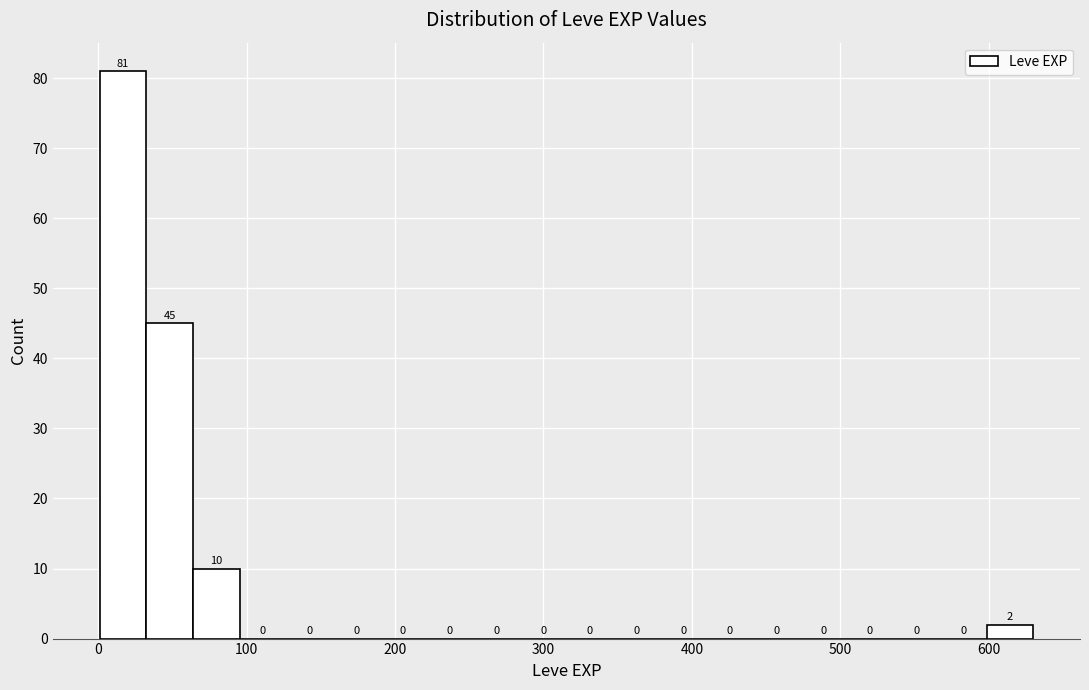

Read against the x-axis, roughly where is the centre of the tallest bar?

20